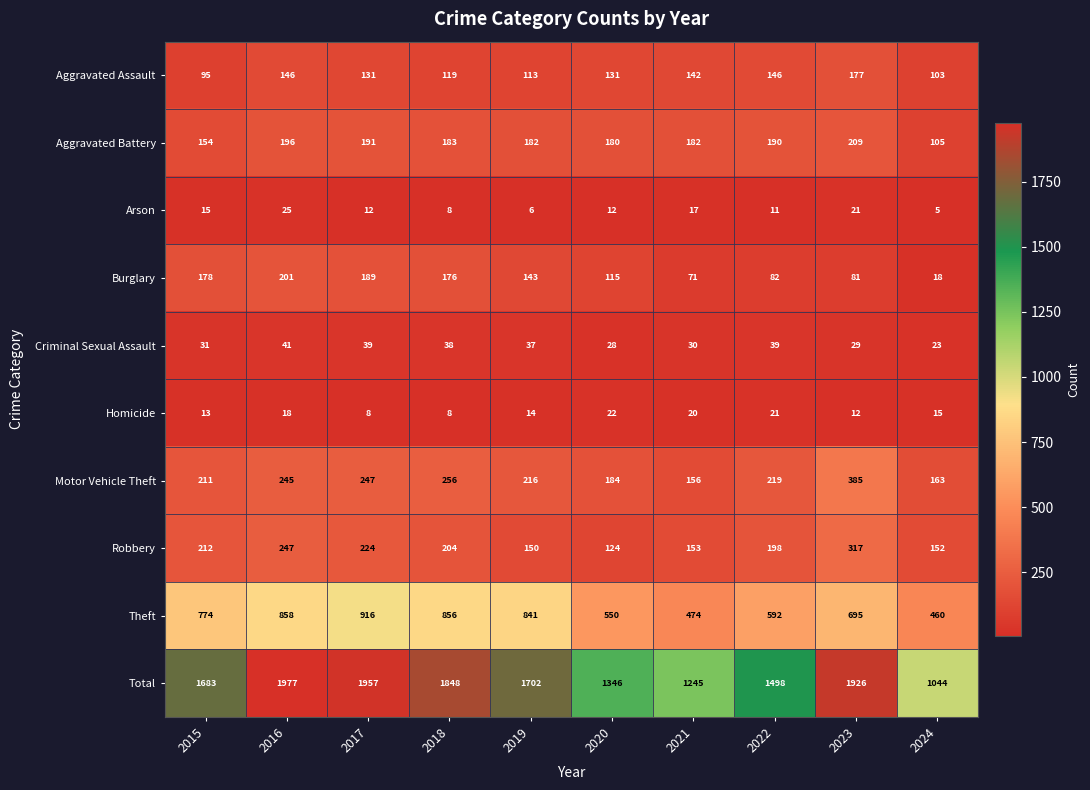

What is the highest value of the Robbery series?

317